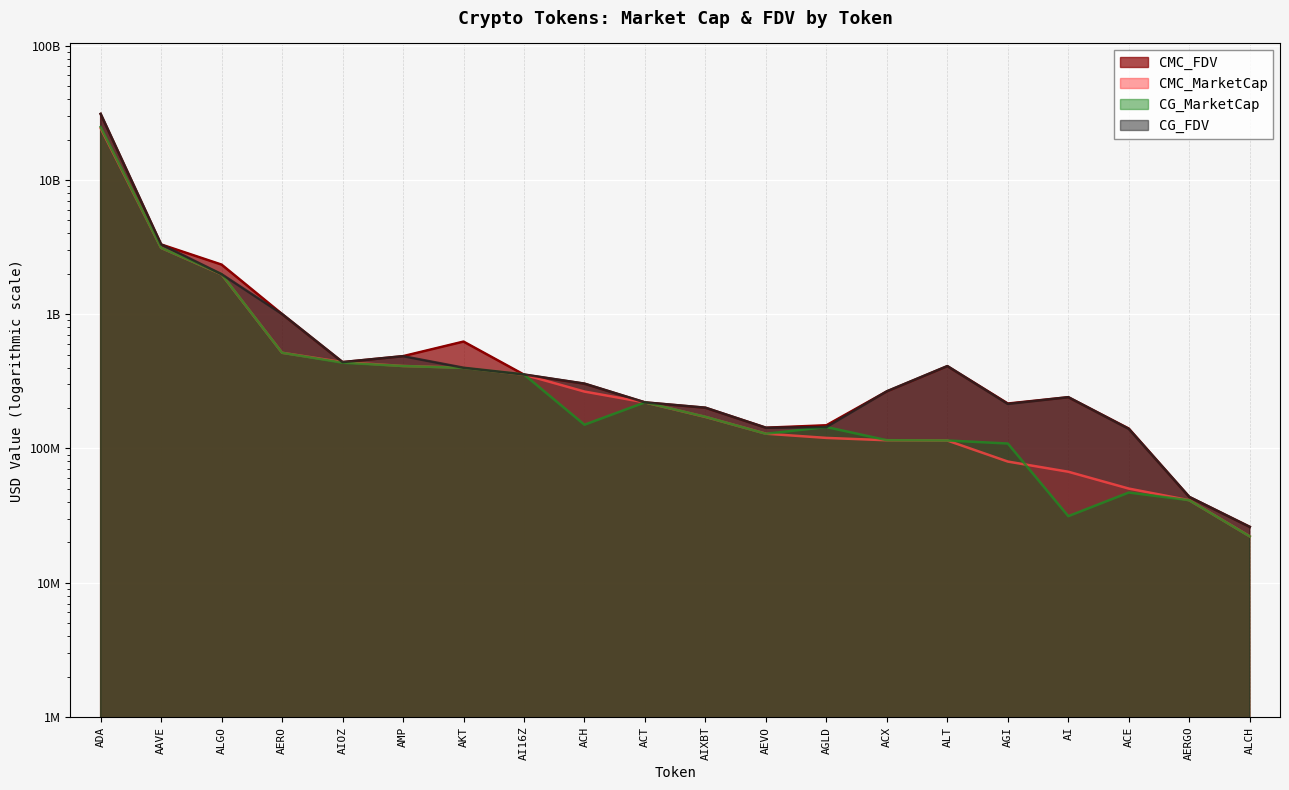

At which category is the sum across all series the highest?

ADA